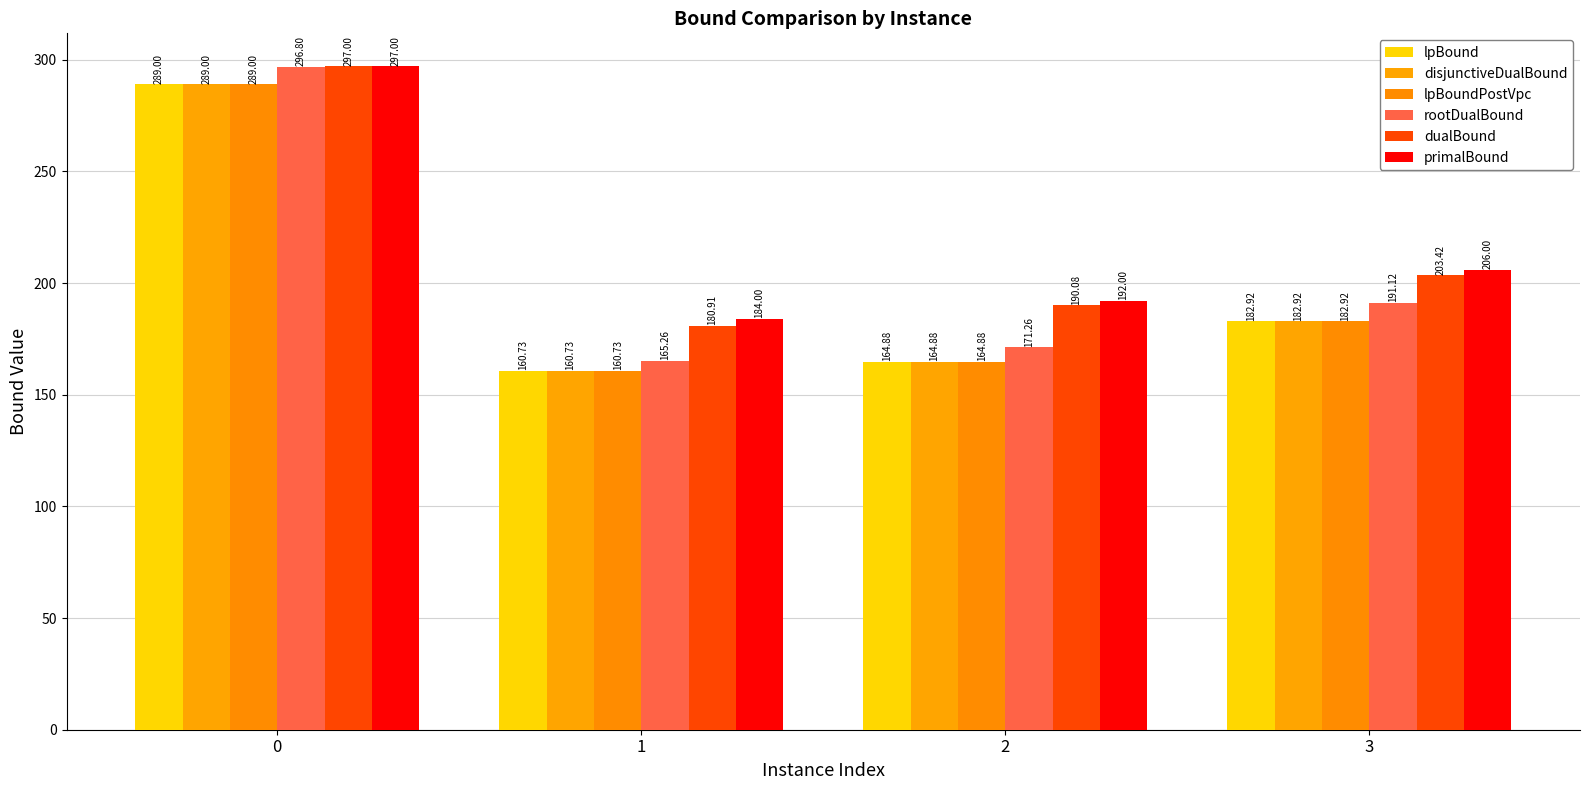

What are all the series names shown in the legend?

lpBound, disjunctiveDualBound, lpBoundPostVpc, rootDualBound, dualBound, primalBound